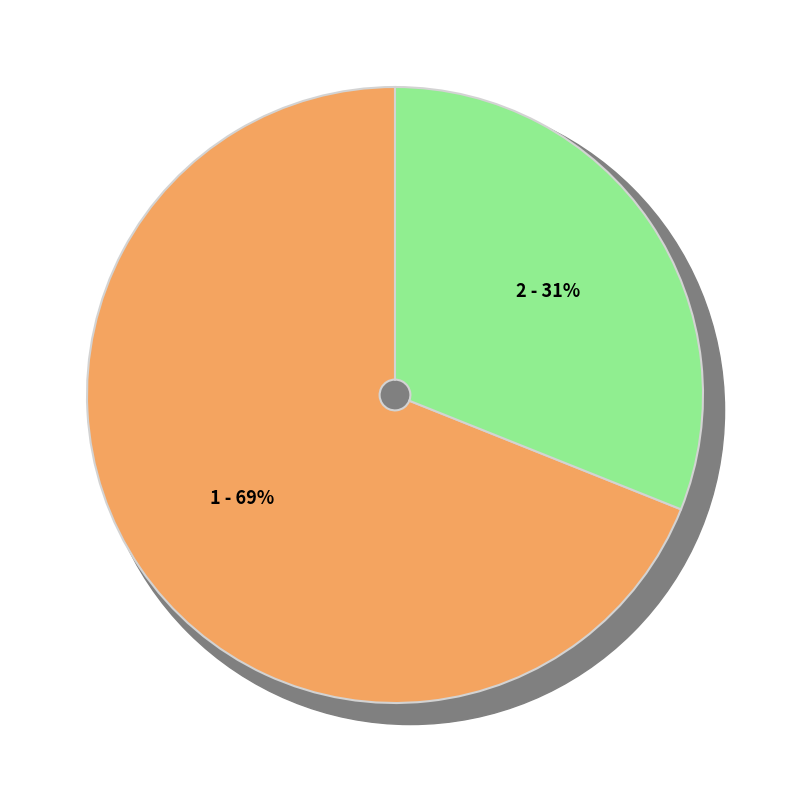

Is 鹧鸪天·客馆无春趣转闲 the majority of the pie?

Yes